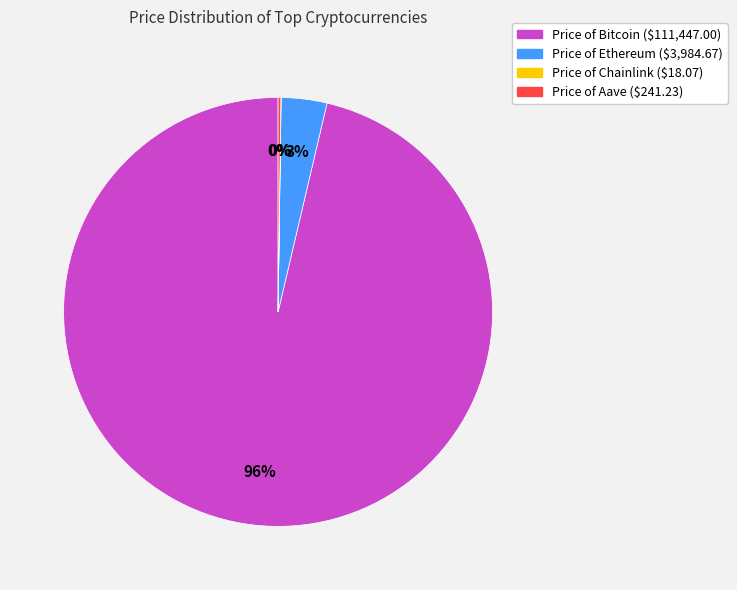

Which slice represents more than half of the pie?

Price of Bitcoin ($111,447.00)